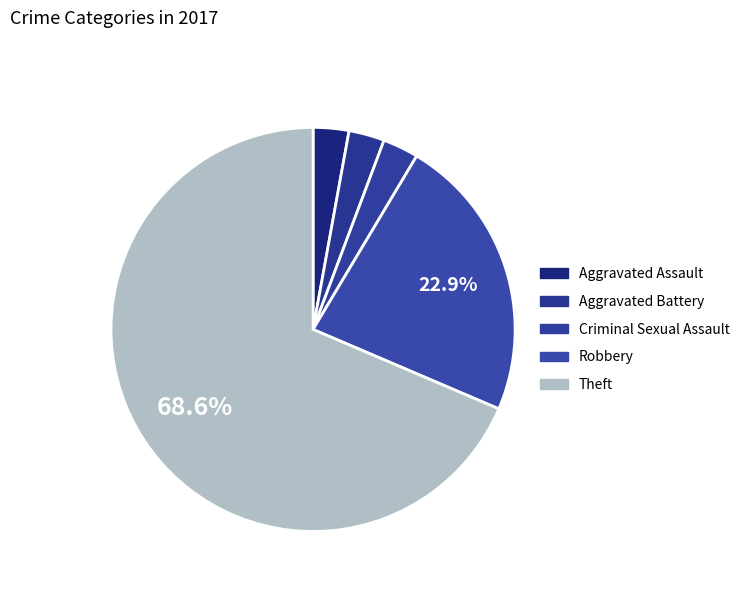

To the nearest percent, what is the difference between the largest and smallest slice percentages?

66%